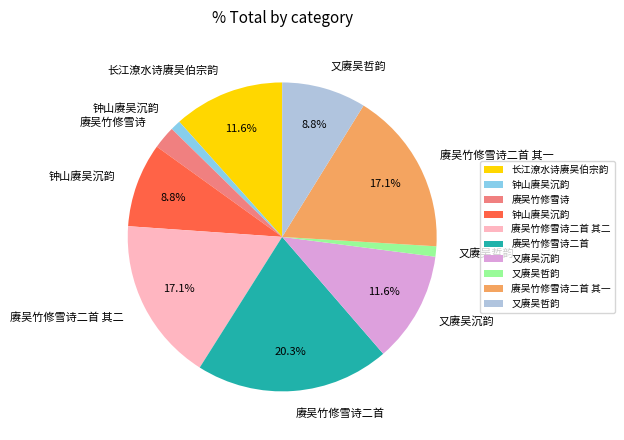

Is there any slice that represents more than half of the pie?

No